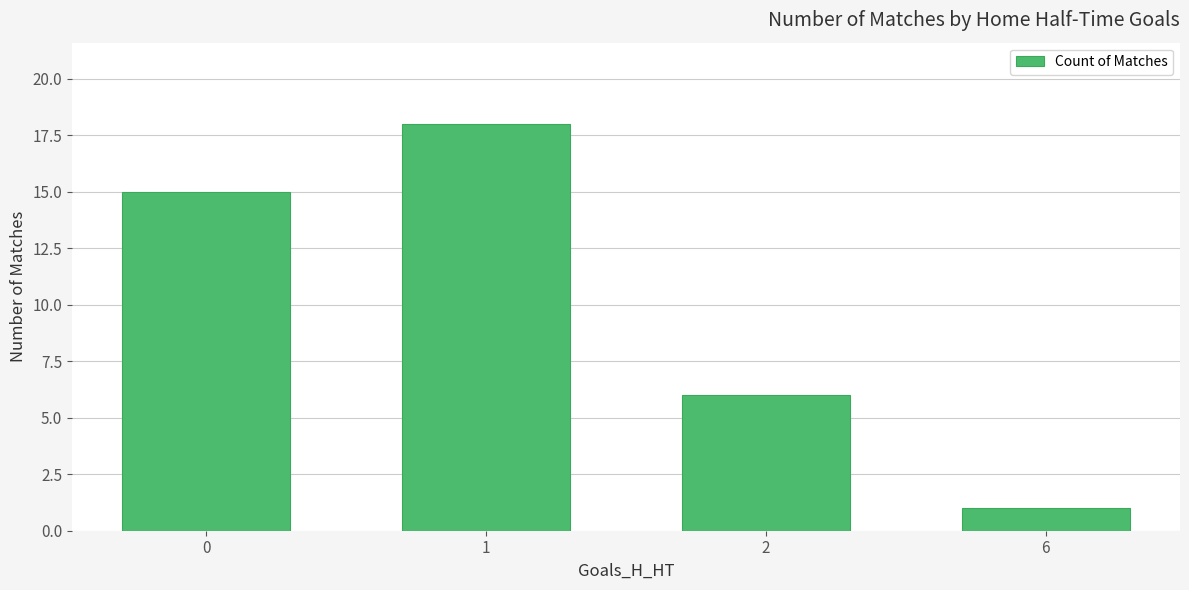

What value does the data have at 0?

15